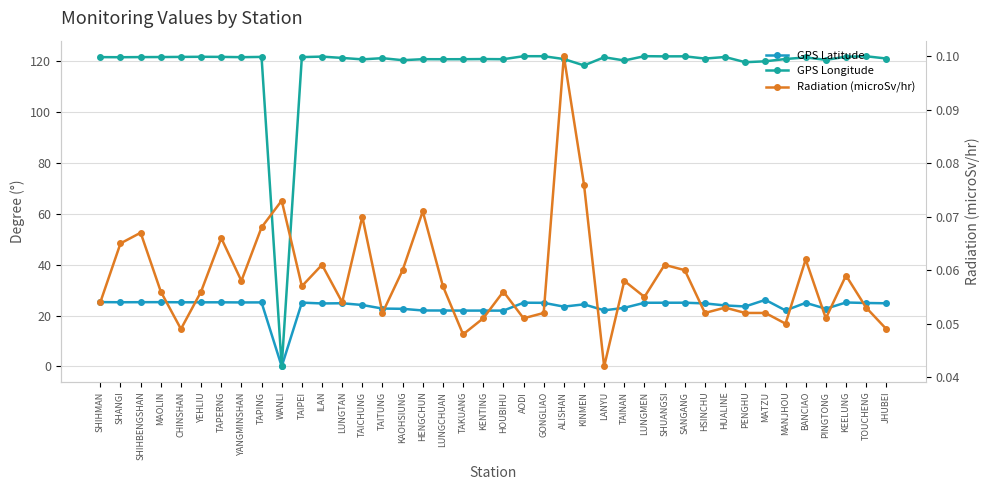

At how many categories does at least one series exceed 76?

39